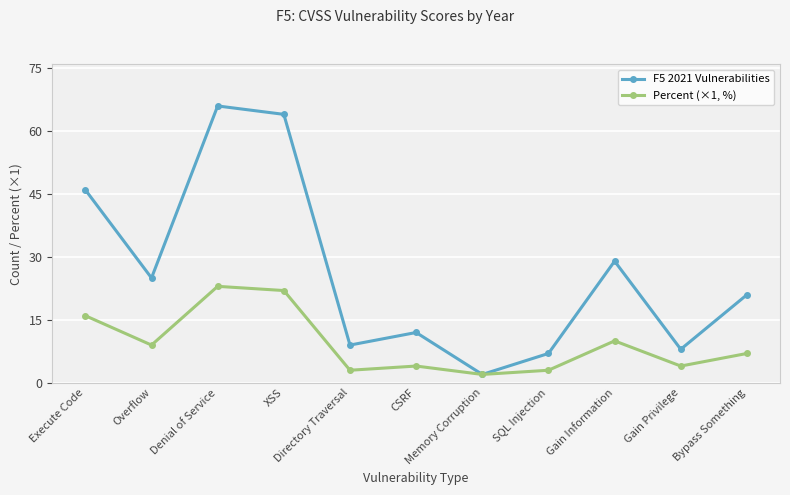

List the series in order of their peak value, lowest first.

Percent (×1, %), F5 2021 Vulnerabilities